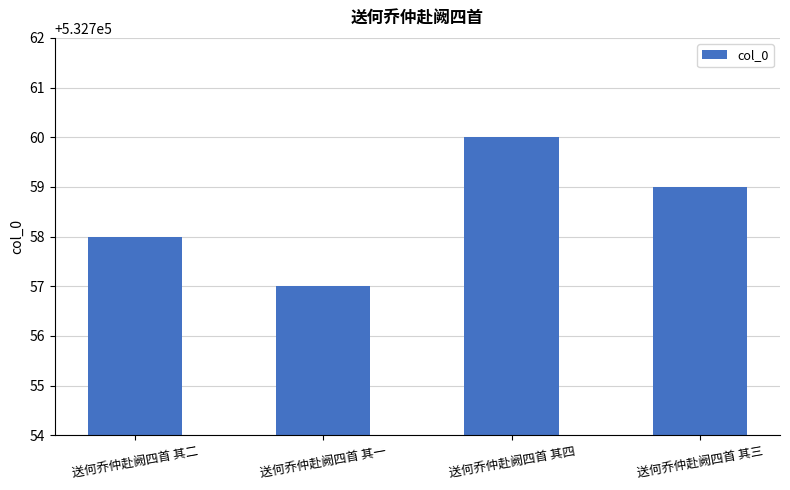

Reading left to right, what are all the values shown in this chart?

532758	532757	532760	532759